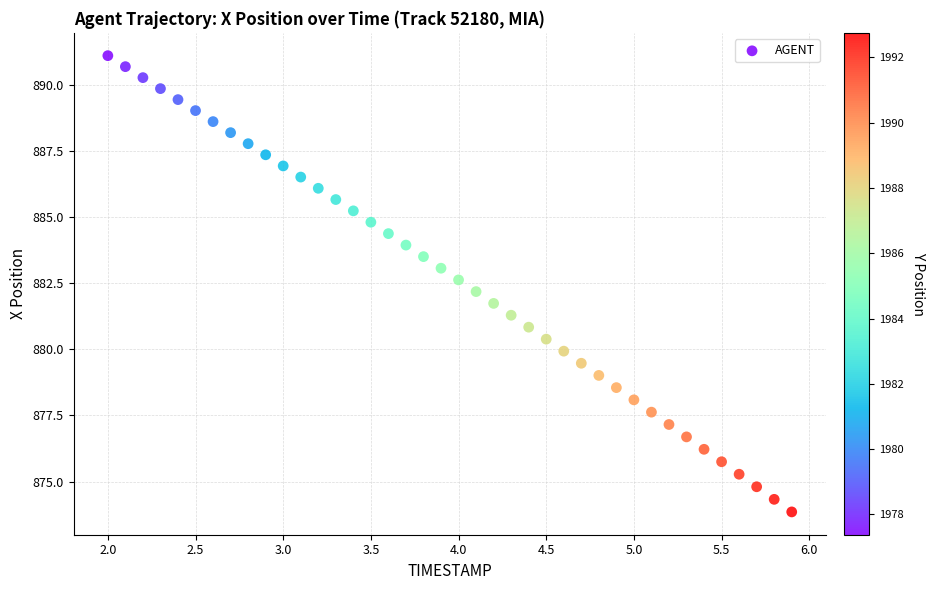

What is the range of Y values (max minus min)?

17.2